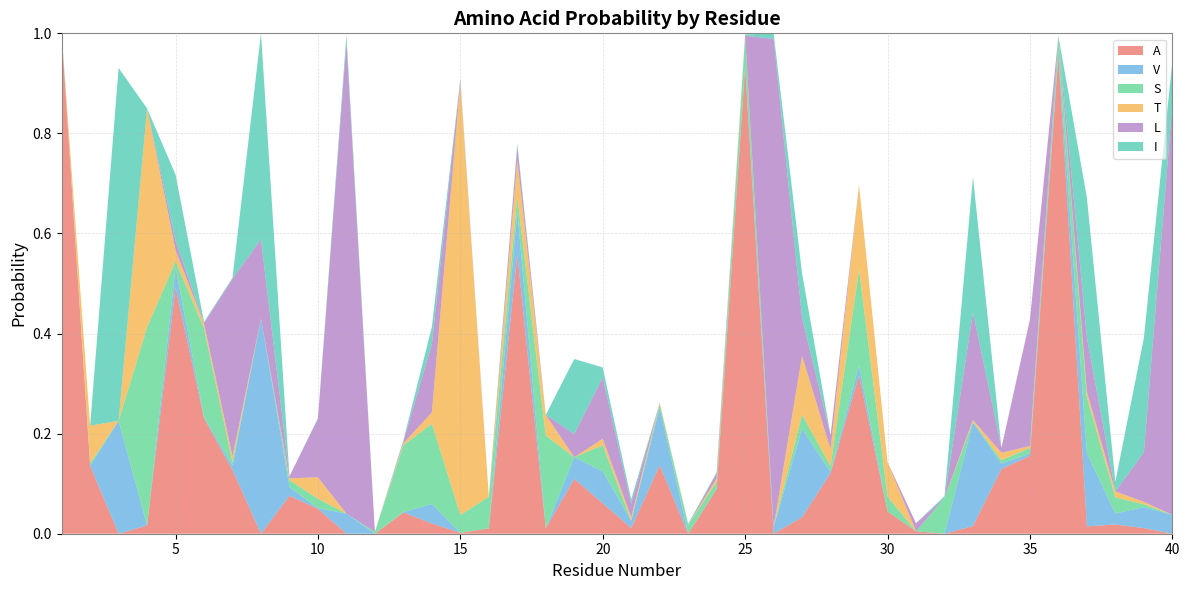

Reading left to right, list all the values displayed in this chart.

A: 1.0	0.1	0.0	0.0	0.5	0.2	0.1	0.0	0.1	0.0	0.0	0.0	0.0	0.0	0.0	0.0	0.6	0.0	0.1	0.1	0.0	0.1	0.0	0.1	0.9	0.0	0.0	0.1	0.3	0.0	0.0	0.0	0.0	0.1	0.2	1.0	0.0	0.0	0.0	0.0
V: 0.0	0.0	0.2	0.0	0.0	0.0	0.0	0.4	0.0	0.0	0.0	0.0	0.0	0.0	0.0	0.0	0.1	0.0	0.0	0.1	0.0	0.1	0.0	0.0	0.0	0.0	0.2	0.0	0.0	0.0	0.0	0.0	0.2	0.0	0.0	0.0	0.1	0.0	0.0	0.0
S: 0.0	0.0	0.0	0.4	0.0	0.2	0.0	0.0	0.0	0.0	0.0	0.0	0.1	0.2	0.0	0.1	0.0	0.2	0.0	0.1	0.0	0.0	0.0	0.0	0.1	0.0	0.0	0.0	0.2	0.0	0.0	0.1	0.0	0.0	0.0	0.0	0.1	0.0	0.0	0.0
T: 0.0	0.1	0.0	0.4	0.0	0.0	0.0	0.0	0.0	0.0	0.0	0.0	0.0	0.0	0.9	0.0	0.1	0.0	0.0	0.0	0.0	0.0	0.0	0.0	0.0	0.0	0.1	0.0	0.2	0.1	0.0	0.0	0.0	0.0	0.0	0.0	0.0	0.0	0.0	0.0
L: 0.0	0.0	0.0	0.0	0.0	0.0	0.4	0.2	0.0	0.1	0.9	0.0	0.0	0.1	0.0	0.0	0.0	0.0	0.0	0.1	0.0	0.0	0.0	0.0	0.0	1.0	0.1	0.0	0.0	0.0	0.0	0.0	0.2	0.0	0.3	0.0	0.1	0.0	0.1	0.8
I: 0.0	0.0	0.7	0.0	0.1	0.0	0.0	0.4	0.0	0.0	0.0	0.0	0.0	0.0	0.0	0.0	0.0	0.0	0.2	0.0	0.0	0.0	0.0	0.0	0.0	0.0	0.1	0.0	0.0	0.0	0.0	0.0	0.3	0.0	0.0	0.0	0.3	0.0	0.2	0.1